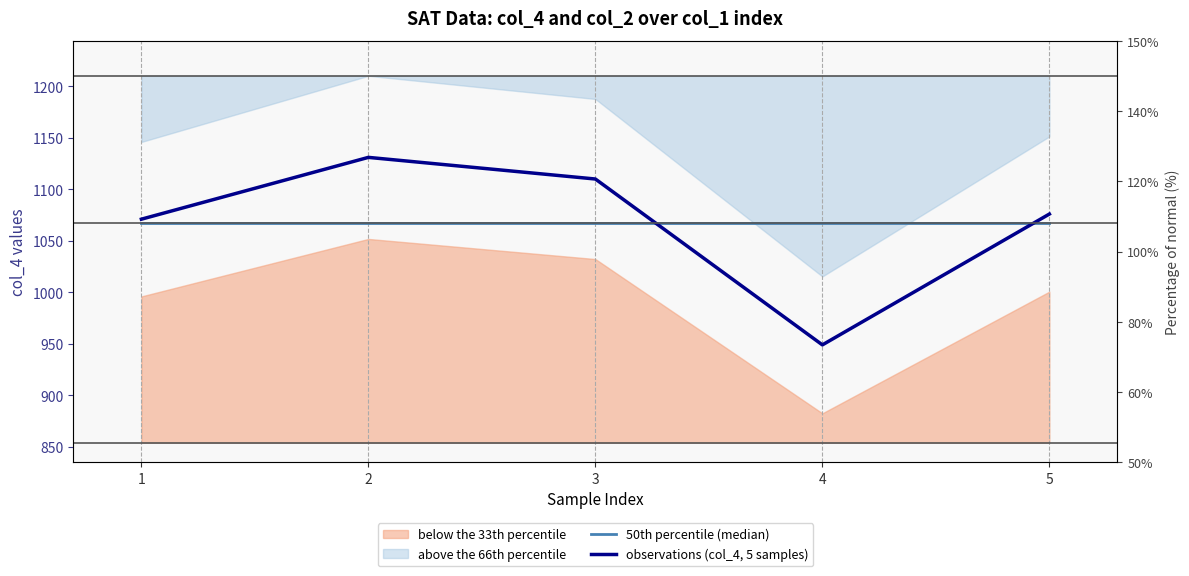

Where is the first local minimum for observations (col_4, 5 samples)?

4